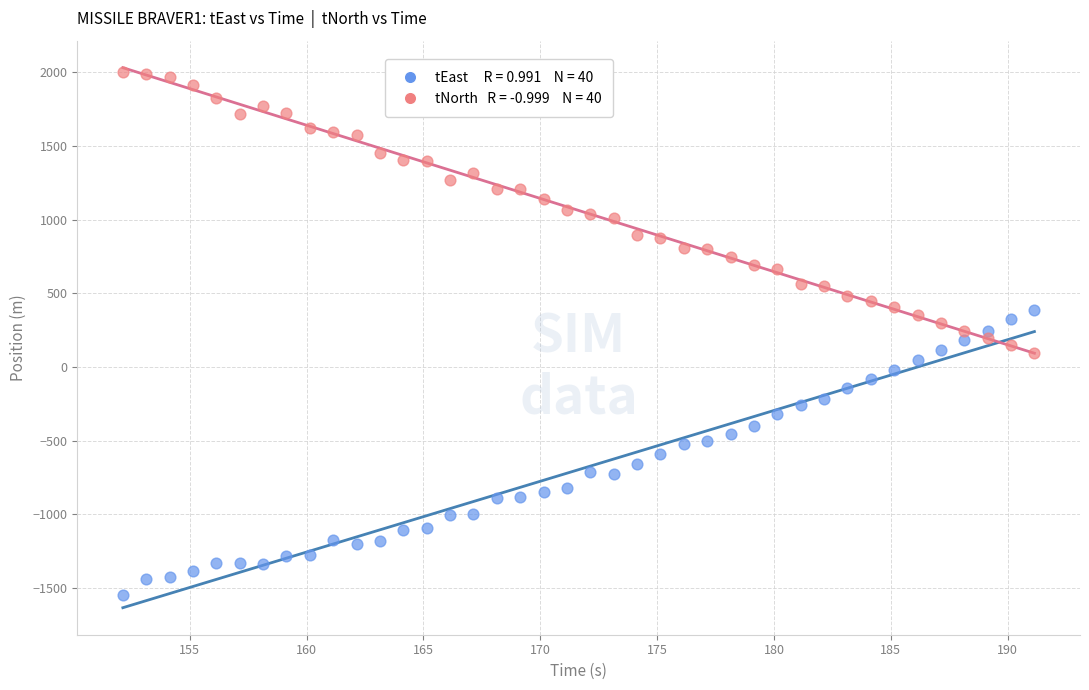

Across all data points, what is the range of X values (max minus min)?

39.0